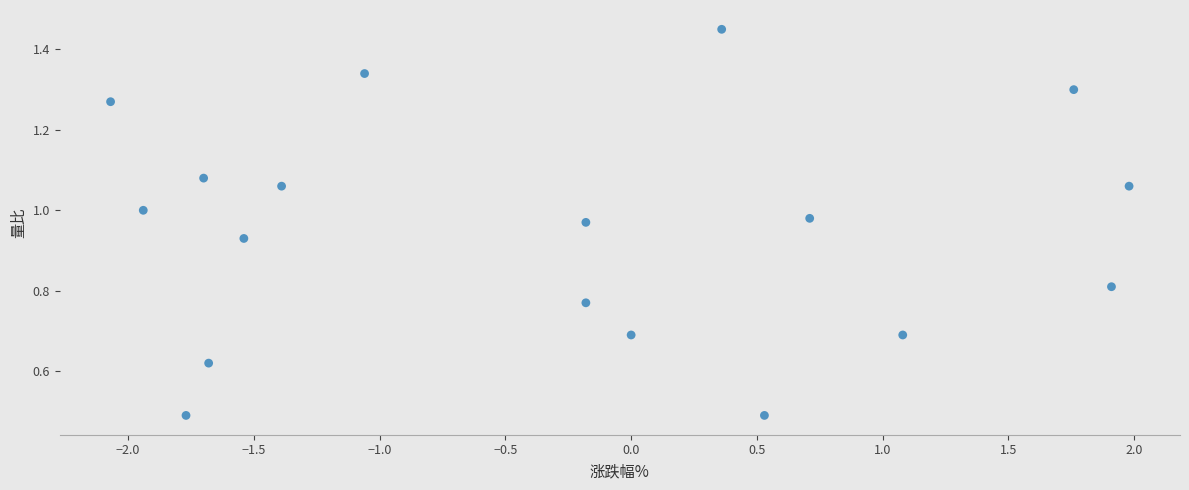

What is the range of X values (max minus min)?

4.0